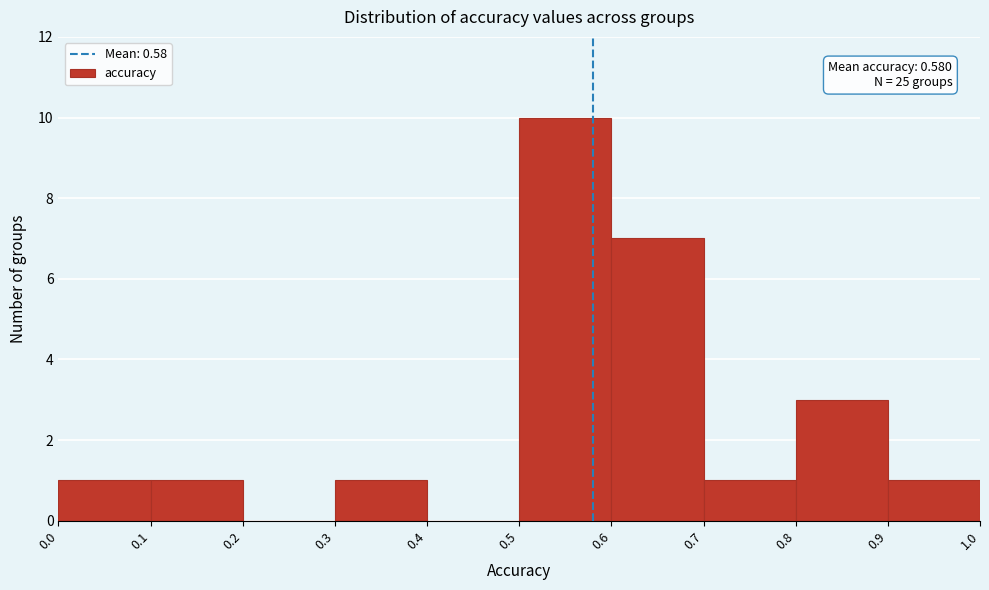

Over which range of the x-axis is the bar tallest?

0.5 to 0.6